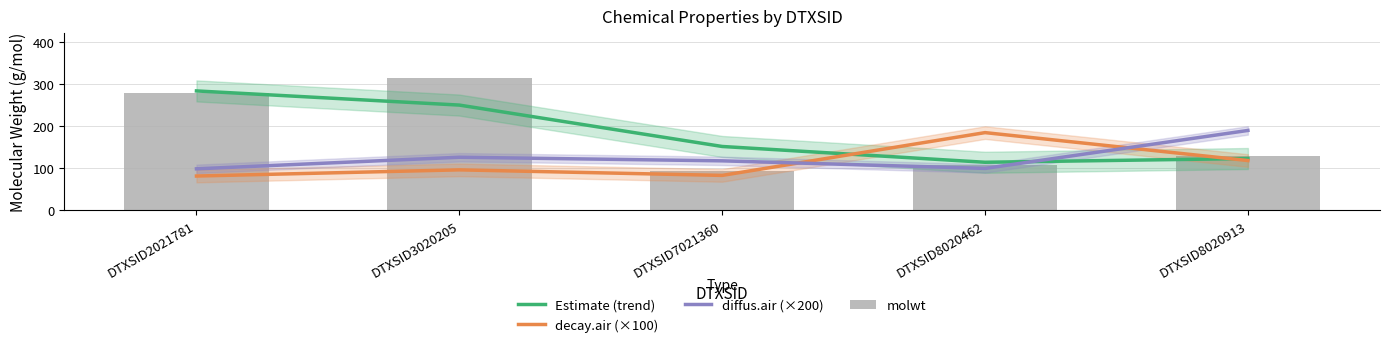

What is the minimum value shown in the chart?

80.3